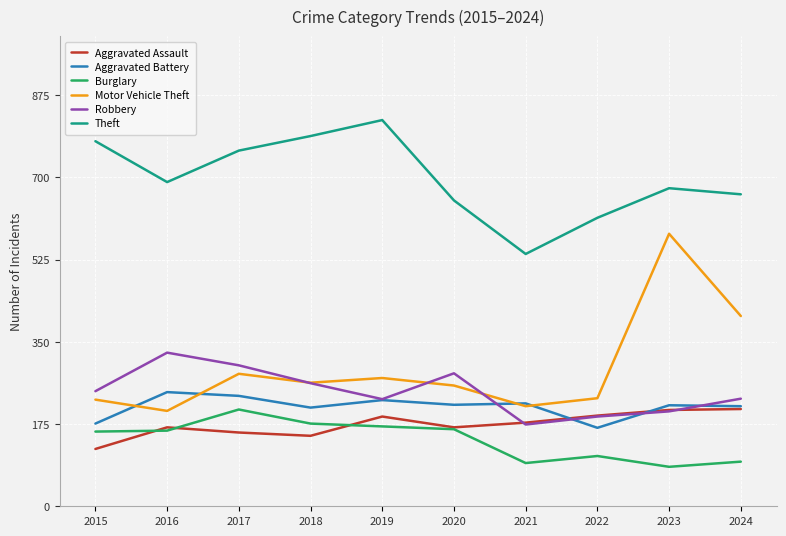

Is it true that Aggravated Battery equals 235 at 2017?

True